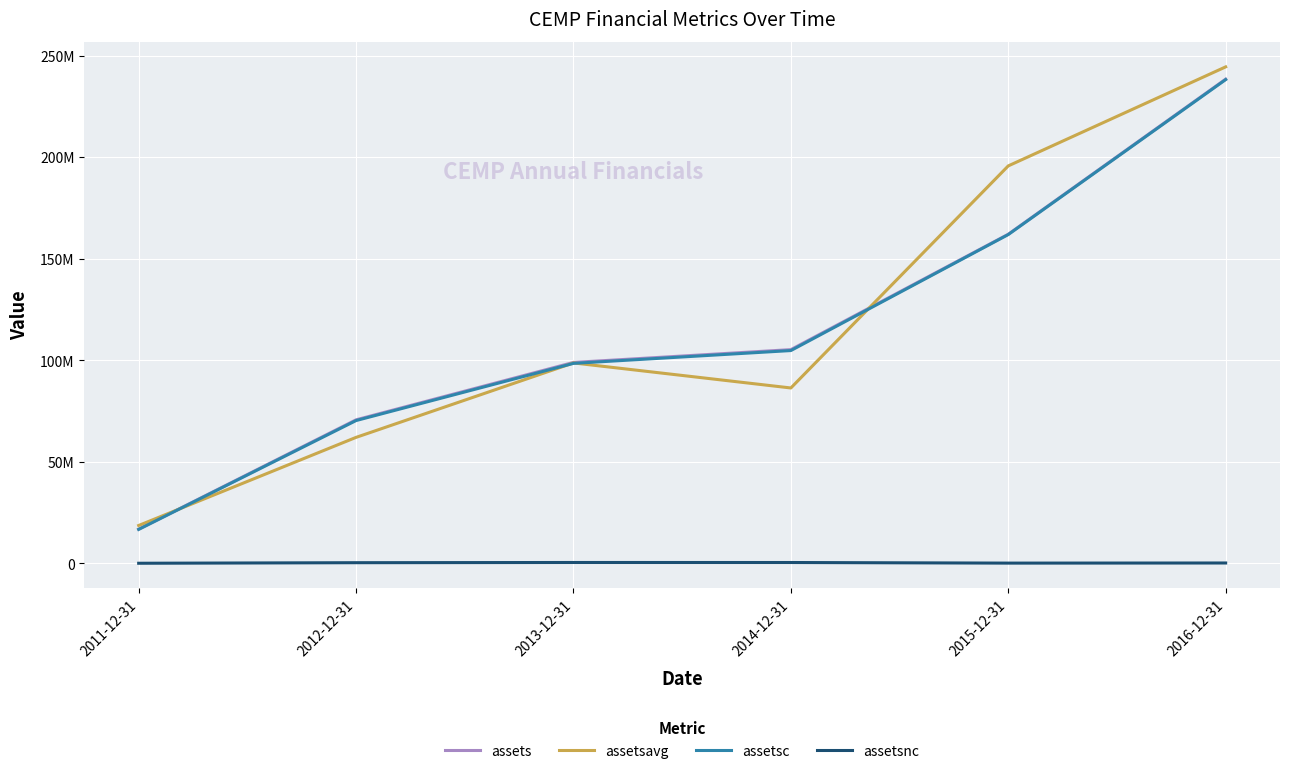

Reading right to left, list all the values displayed in this chart.

assets: 238515000	162140000	105310687	99007818	70738346	16858836
assetsavg: 244567000	195801381	86424255	98762194	62090781	18696143
assetsc: 238294000	161977000	104851313	98537066	70373735	16767046
assetsnc: 221000	163000	459374	470752	364611	91790